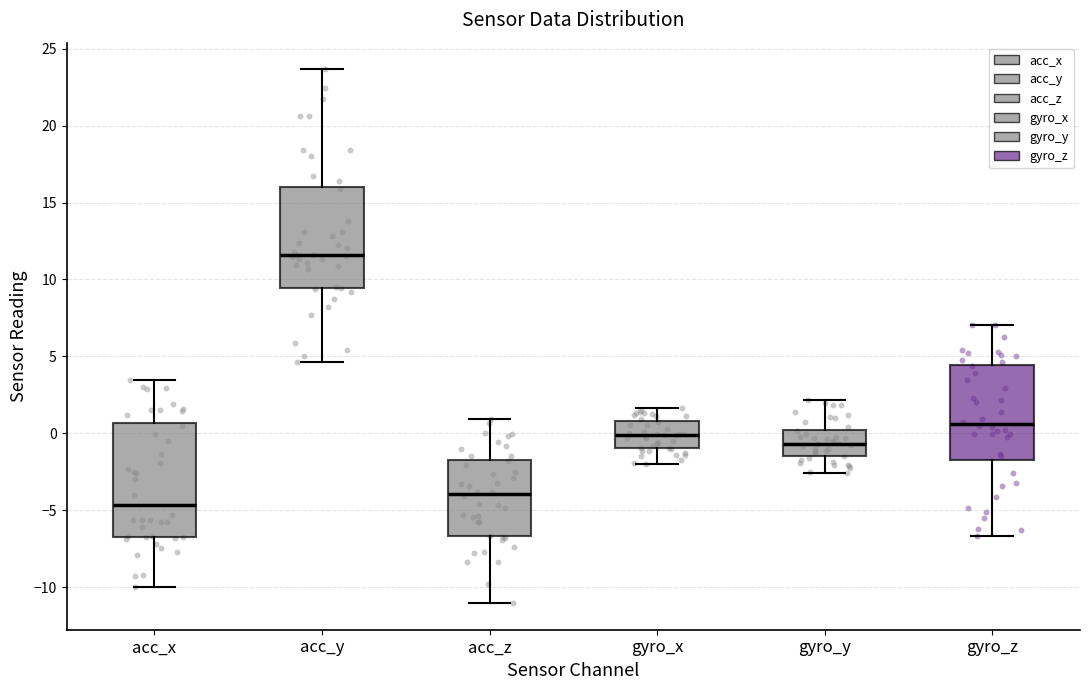

Reading left to right, read every box against the y-axis: the position of its median line, the range the box covers, and the ends of its whiskers. The values are not printed on the chart, so give them approximately, as read against the axis.

acc_x: median -4.5, box -6.5 to 0.5, whiskers -10.0 to 3.5
acc_y: median 11.5, box 9.5 to 16.0, whiskers 4.5 to 23.5
acc_z: median -4.0, box -6.5 to -1.5, whiskers -11.0 to 1.0
gyro_x: median 0.0, box -1.0 to 1.0, whiskers -2.0 to 1.5
gyro_y: median -0.5, box -1.5 to 0.0, whiskers -2.5 to 2.0
gyro_z: median 0.5, box -1.5 to 4.5, whiskers -6.5 to 7.0